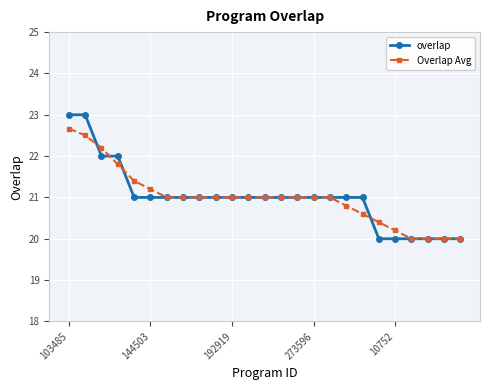

Which series has the widest spread of values?

overlap